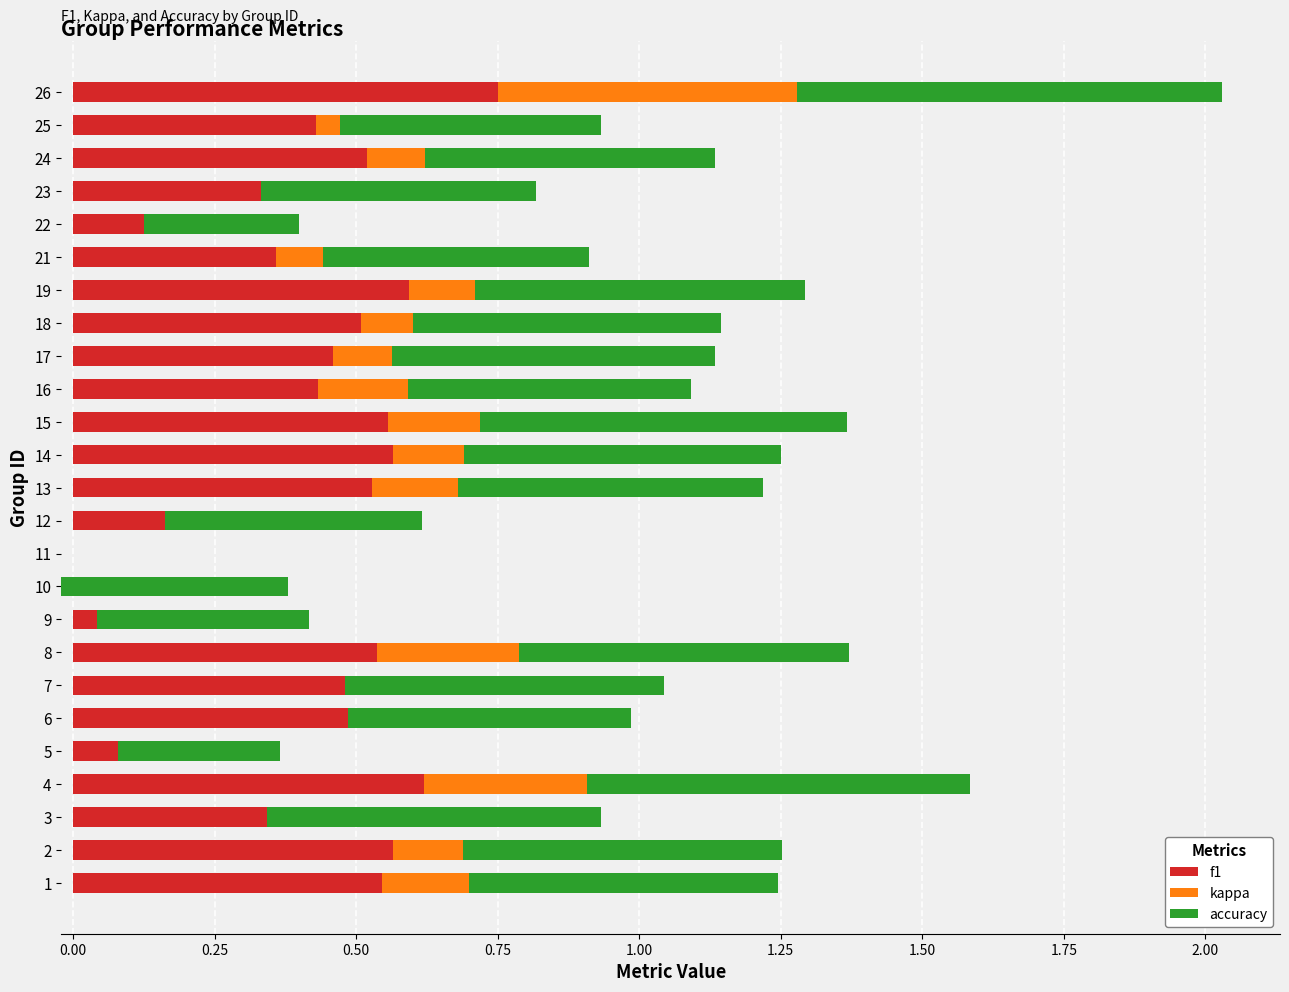

What is the maximum value for kappa?

0.5